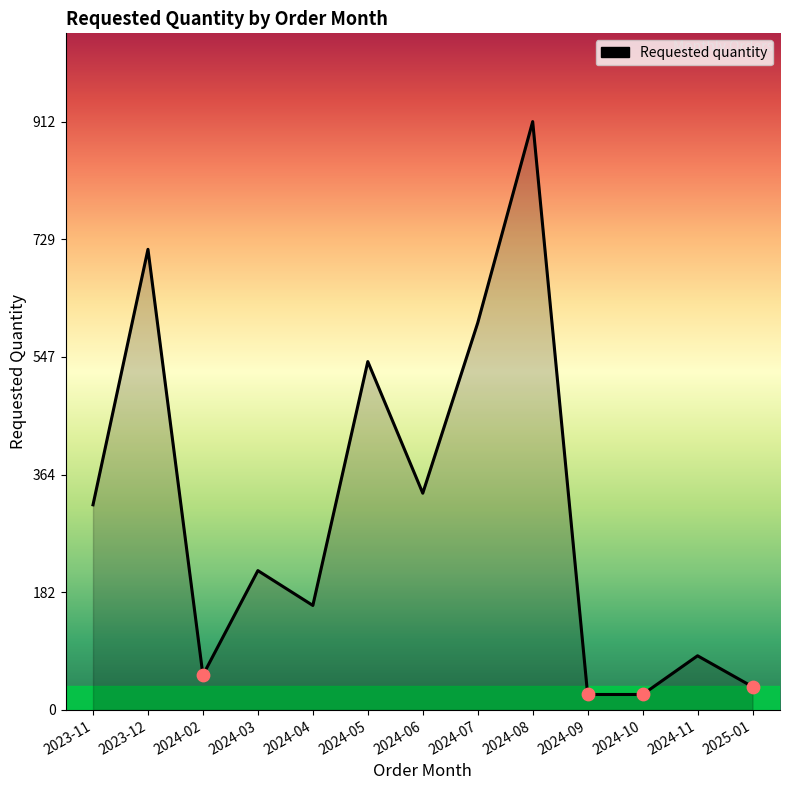

What is the ratio of the value at 2024-05 to the value at 2024-02?

10.0